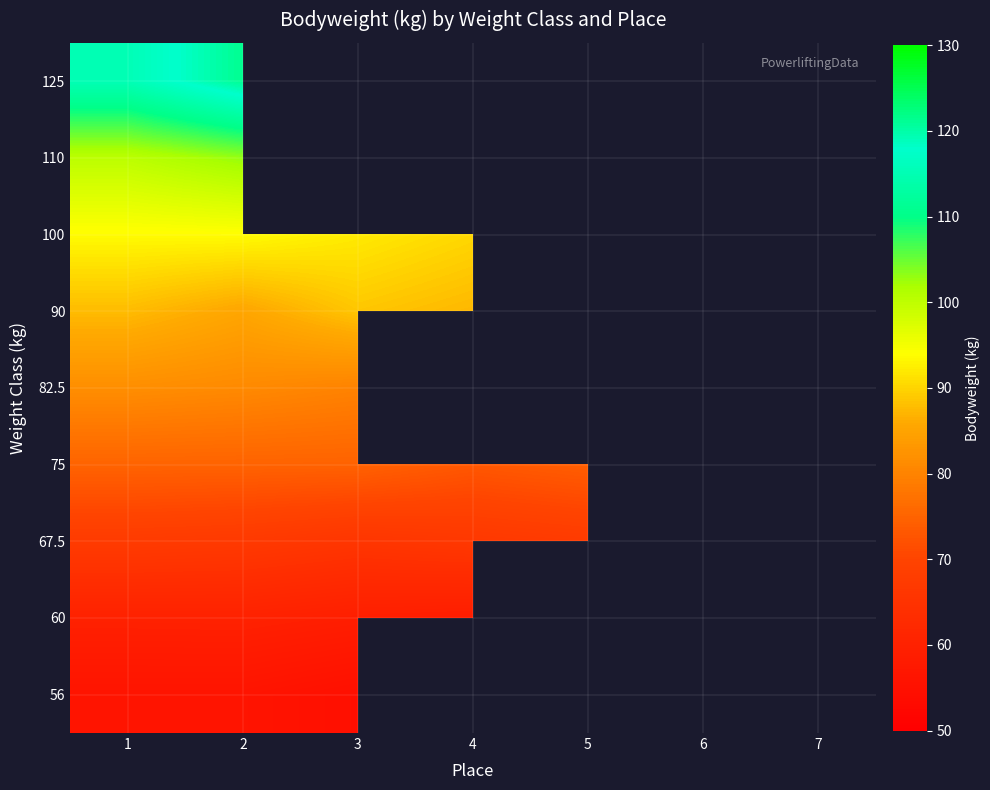

What is the average value of the 67.5 series?

67.1